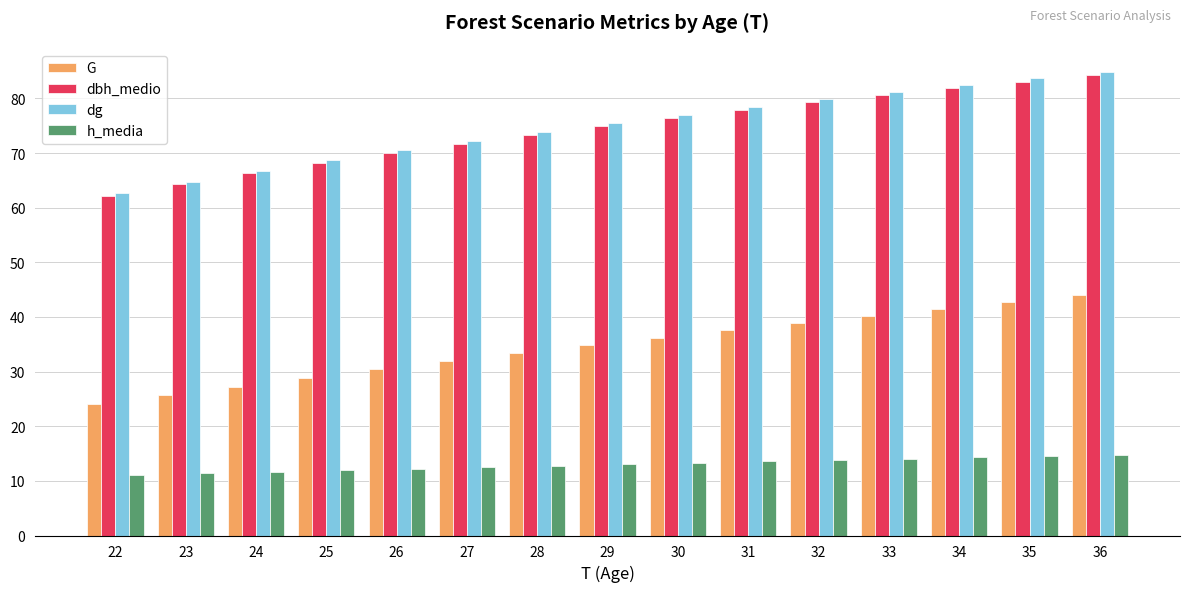

At how many categories does at least one series exceed 33?

15